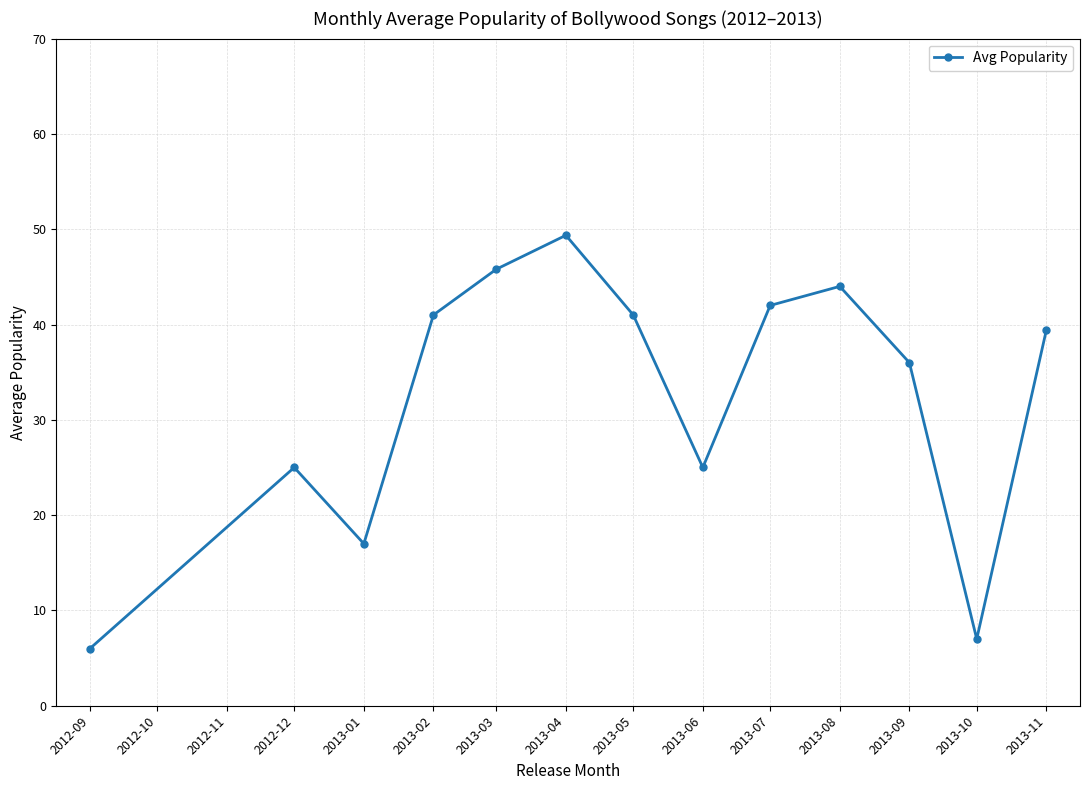

What is the average value?

32.2